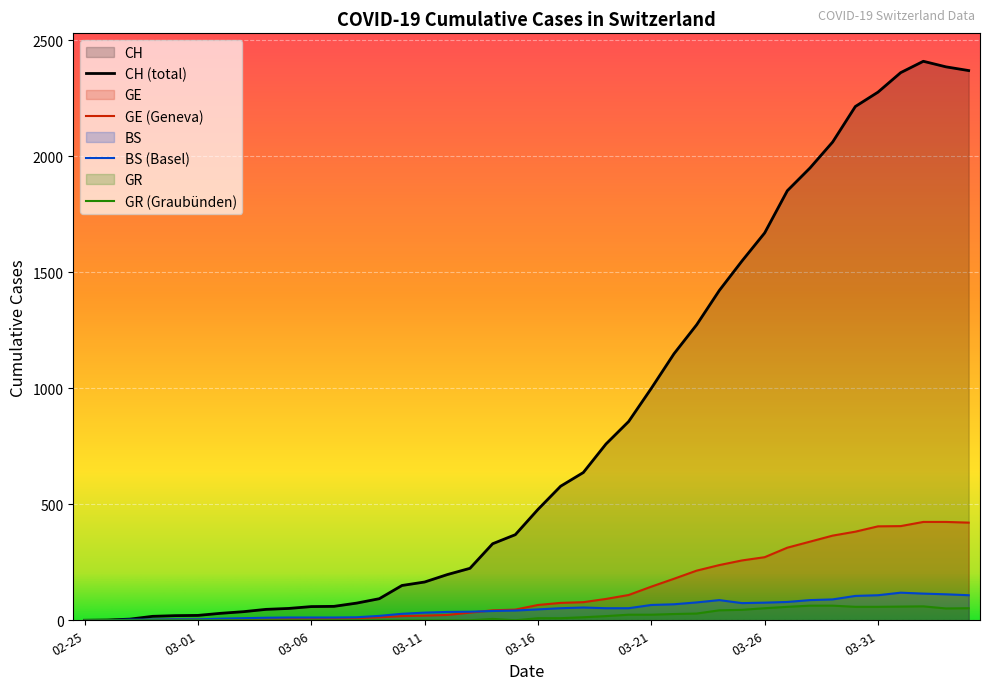

What is the sum of all BS values?

1955